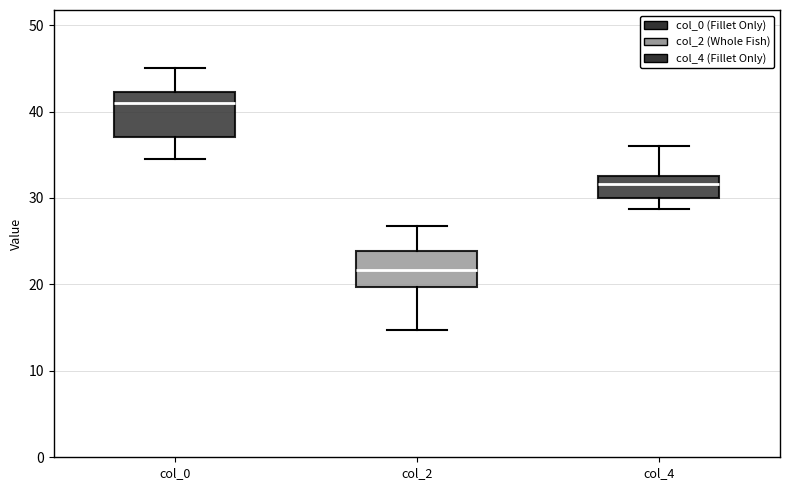

Where is the upper edge of the box for col_0 on the y-axis? The values are not printed on the chart, so give them approximately, as read against the axis.

42